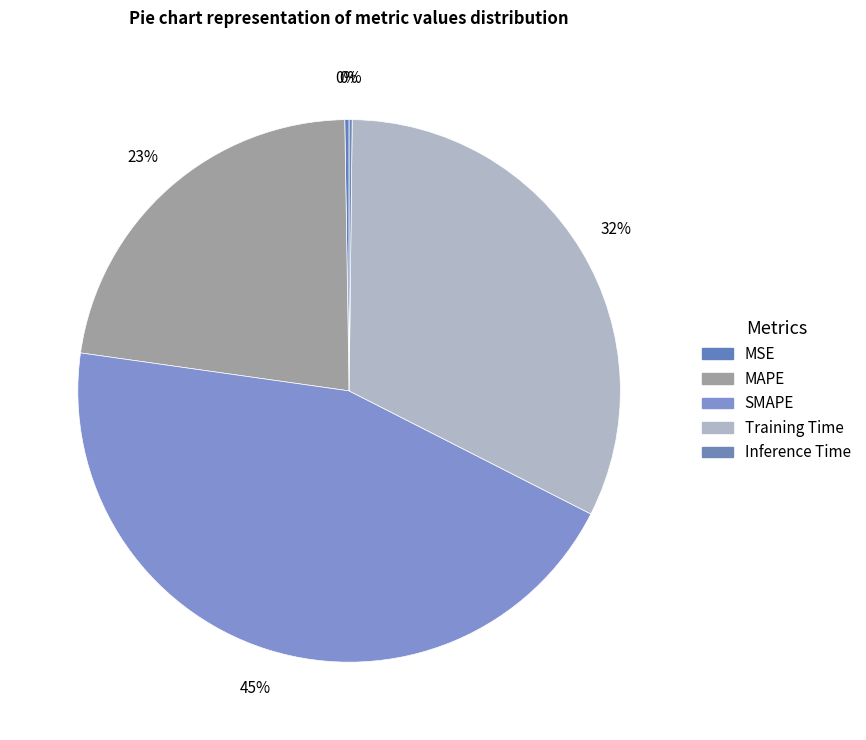

Count the number of slices in the pie.

5